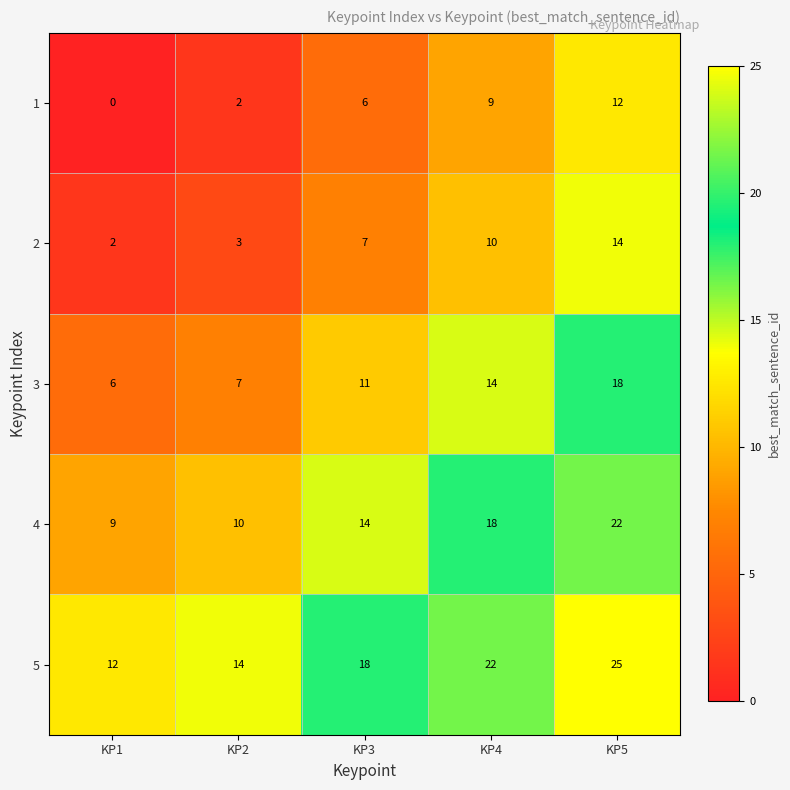

What is the maximum value shown in the chart?

25